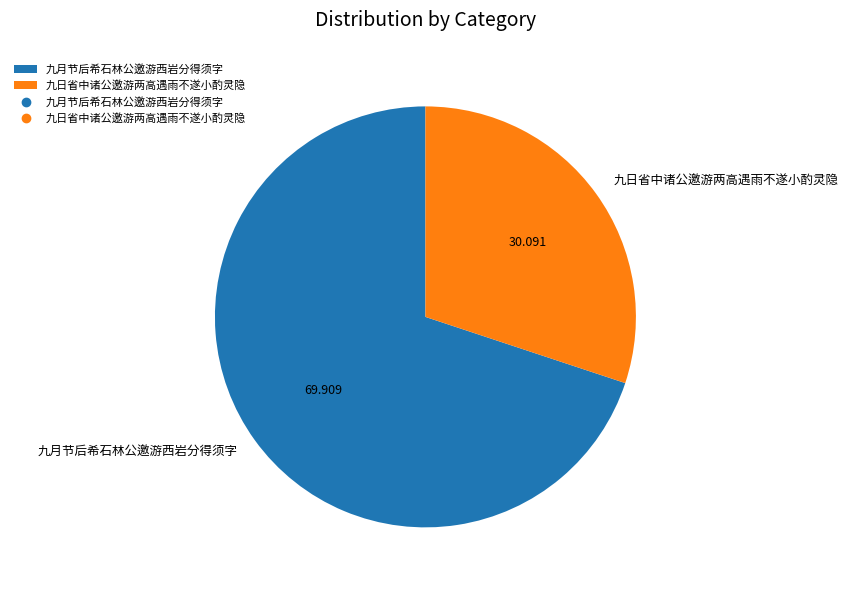

True or false: 九月节后希石林公邀游西岩分得须字 accounts for 62% of the total.

False